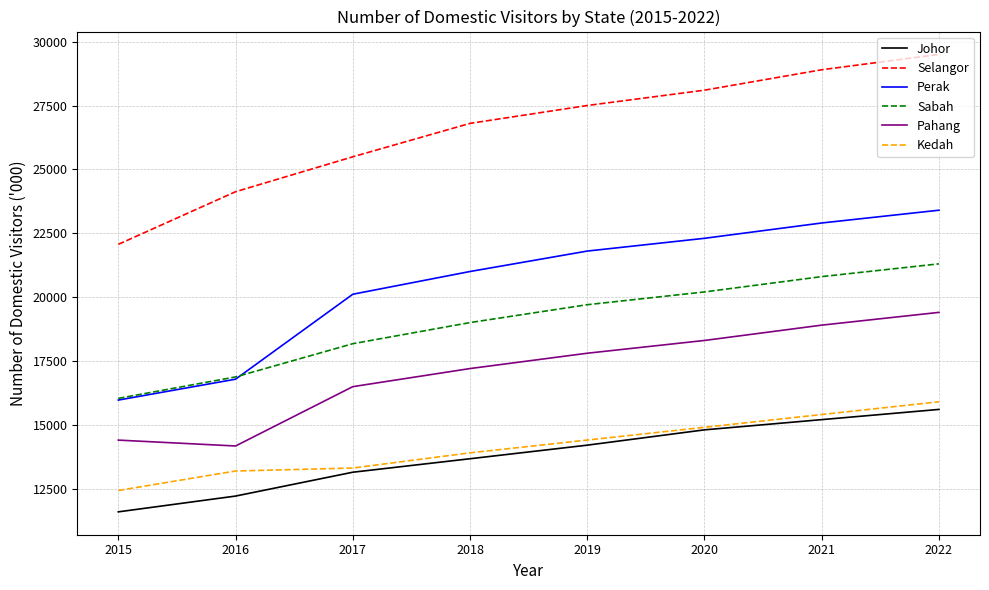

What are all the series names shown in the legend?

Johor, Selangor, Perak, Sabah, Pahang, Kedah